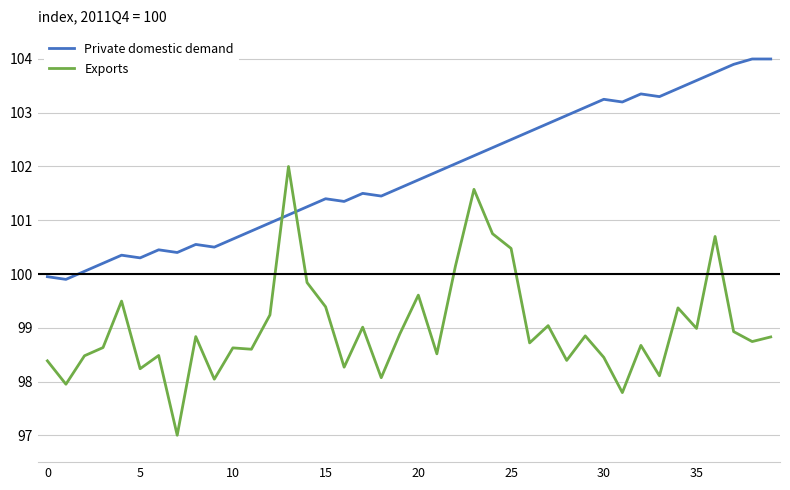

What is the minimum value shown in the chart?

97.0